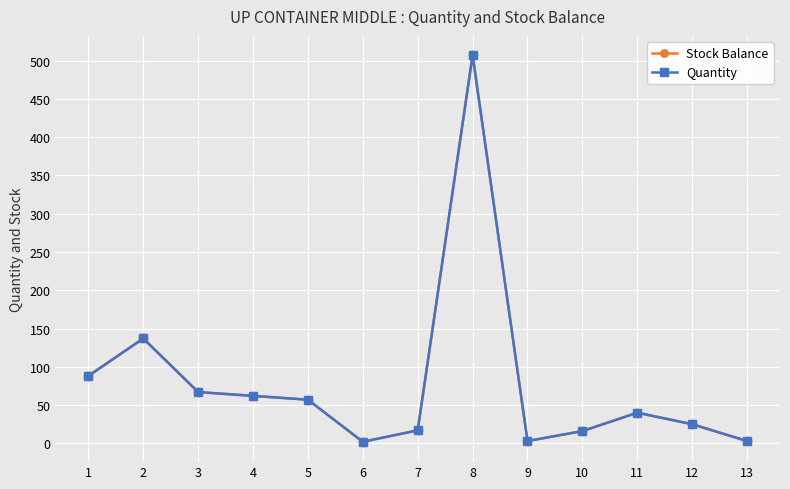

How many lines are shown in the chart?

2